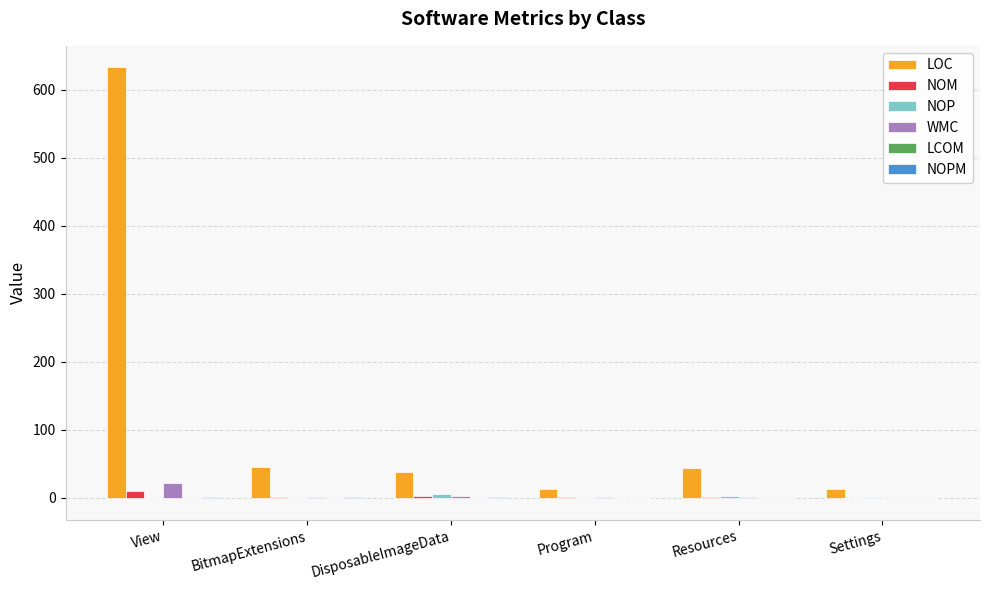

What is the greatest value displayed?

633.0